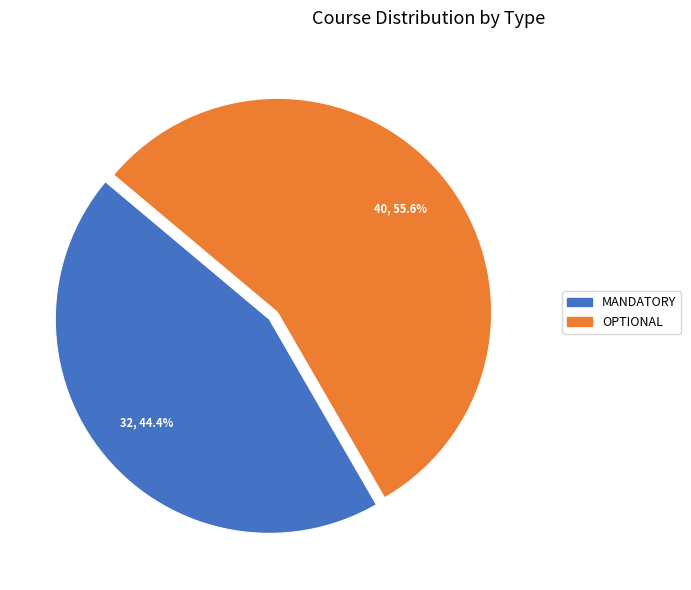

Approximately how many times larger is the value at MANDATORY compared to OPTIONAL?

0.8